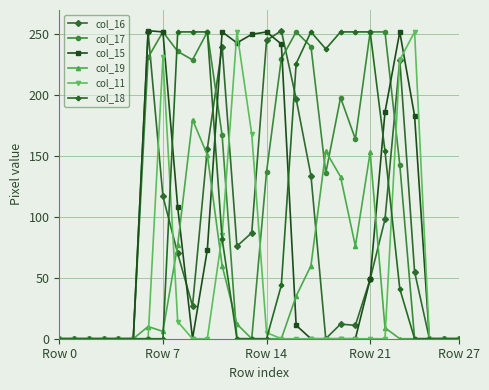

Which series has the largest total across all categories?

col_17